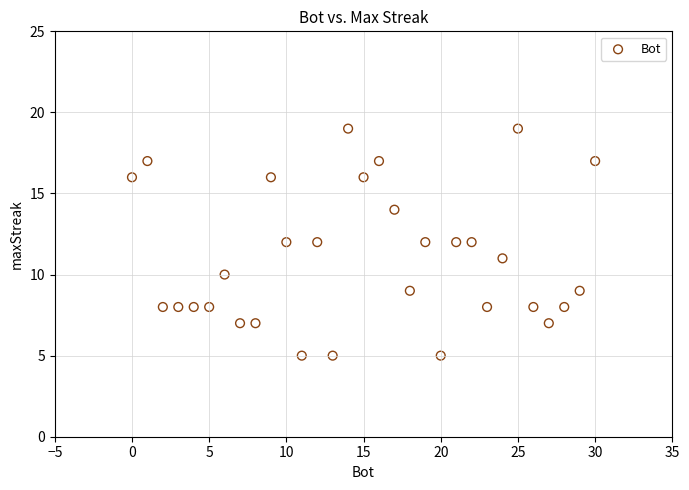

What is the range of Y values (max minus min)?

14